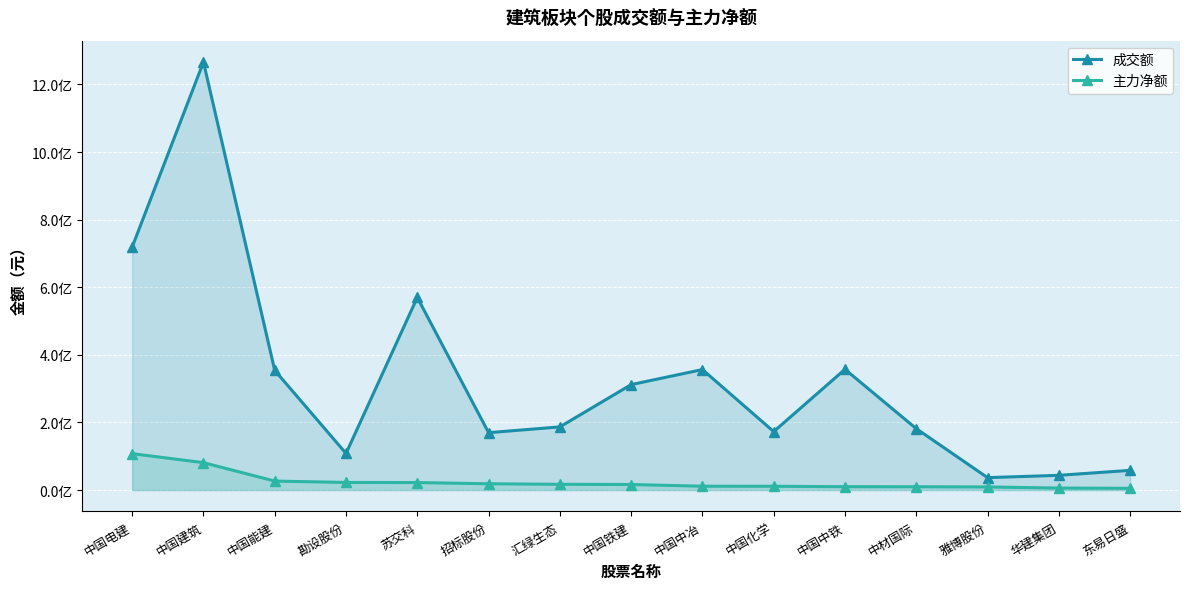

Is it true that 成交额 equals 58288648 at 东易日盛?

True